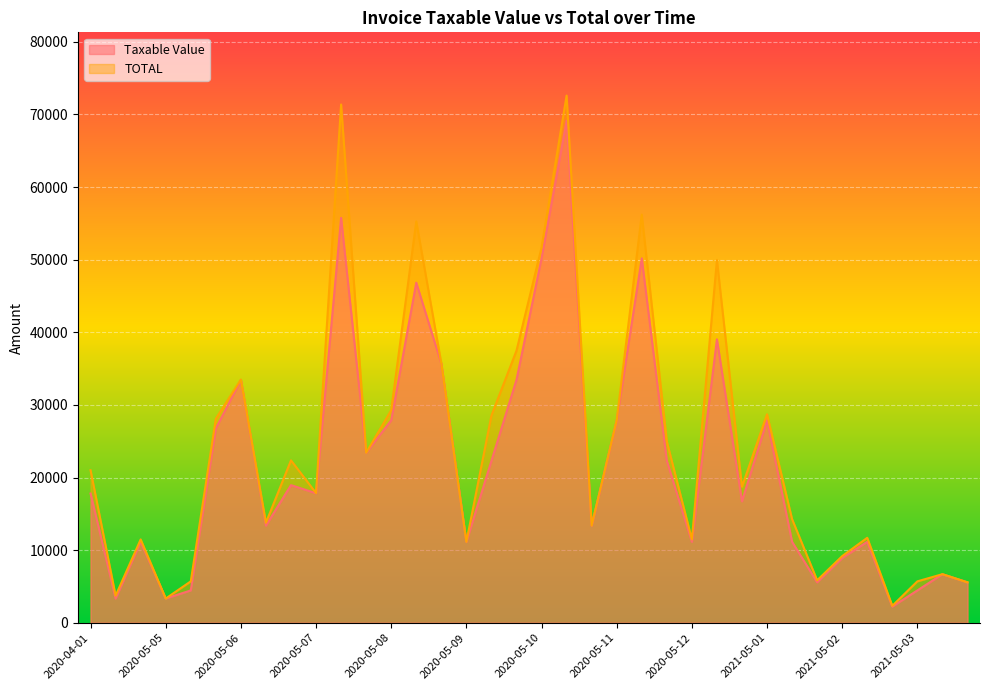

At how many categories does at least one series exceed 13070?

23